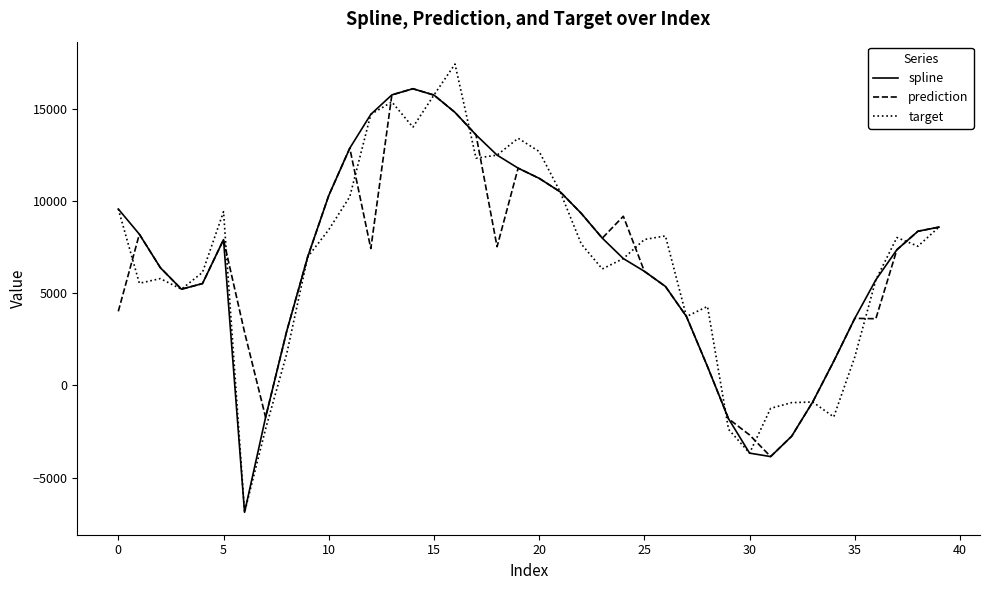

Which series has the widest spread of values?

target